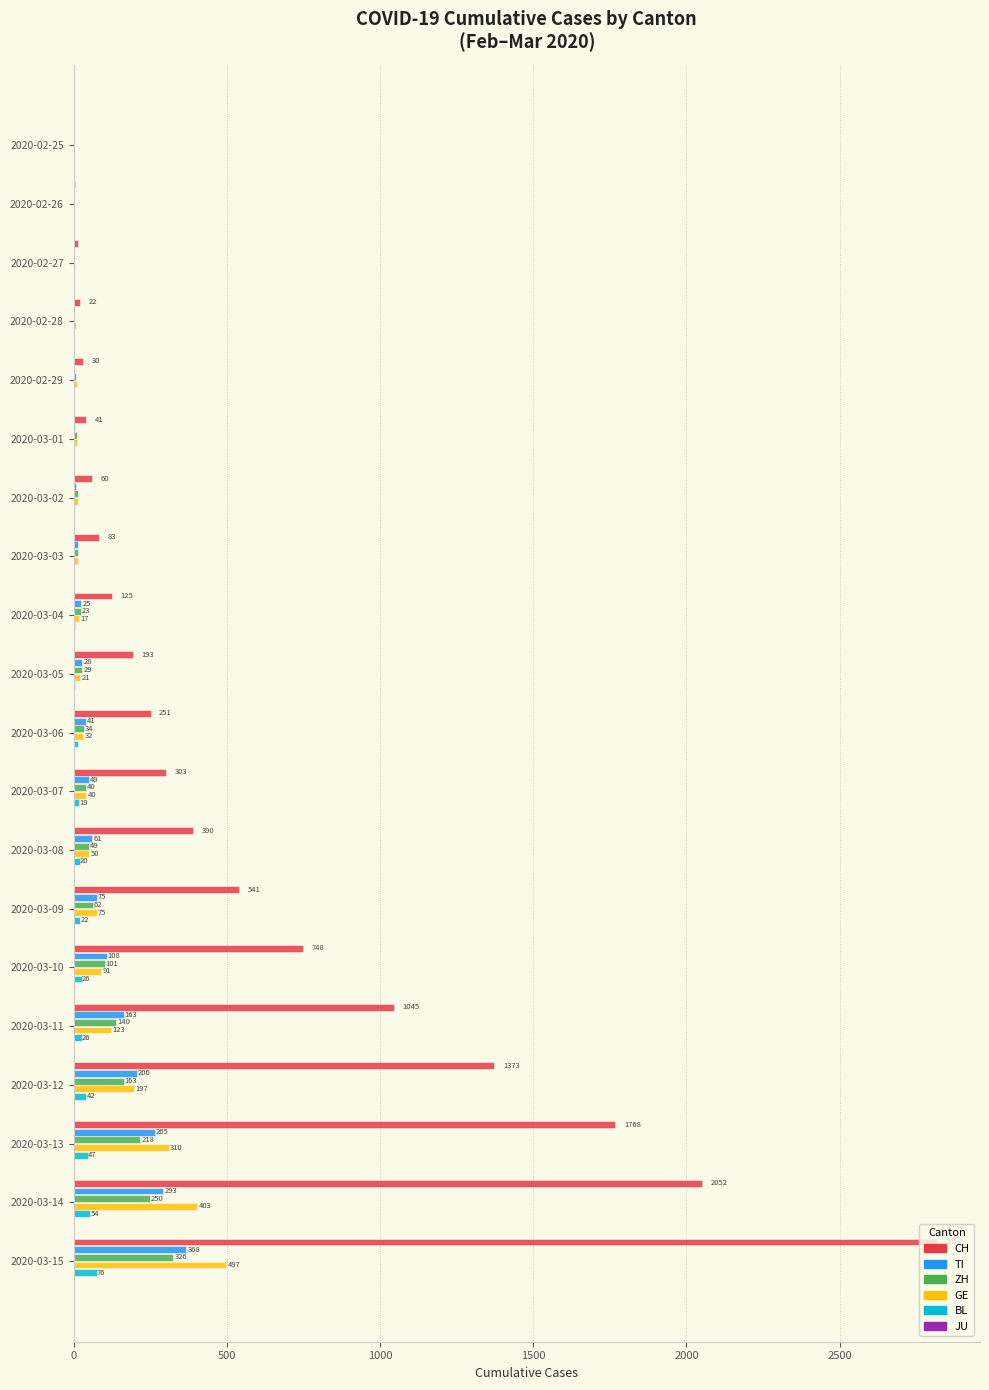

Is it true that TI equals 559 at 2020-03-15?

False